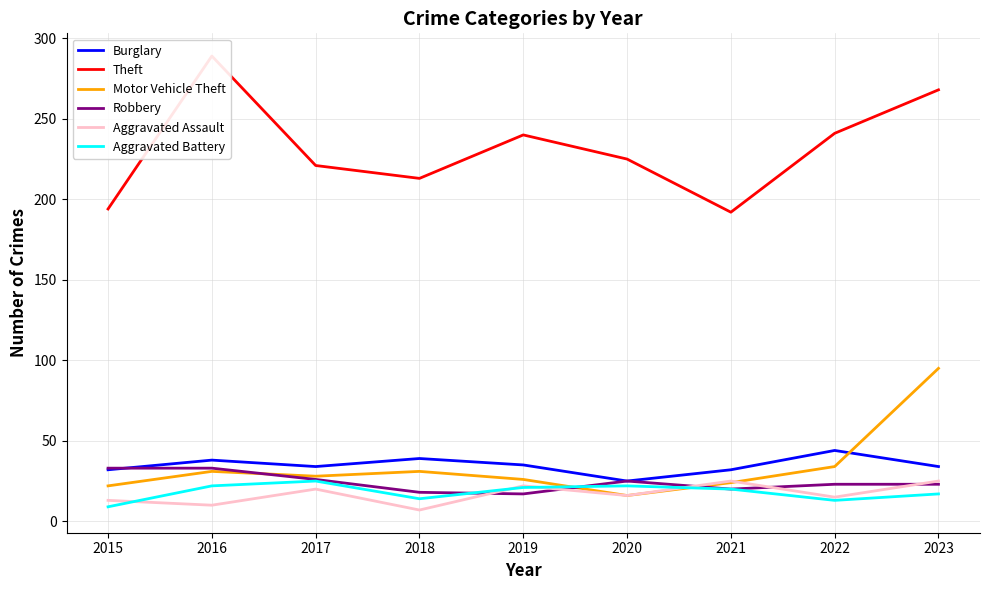

Where does the Motor Vehicle Theft series first go above 28?

2016